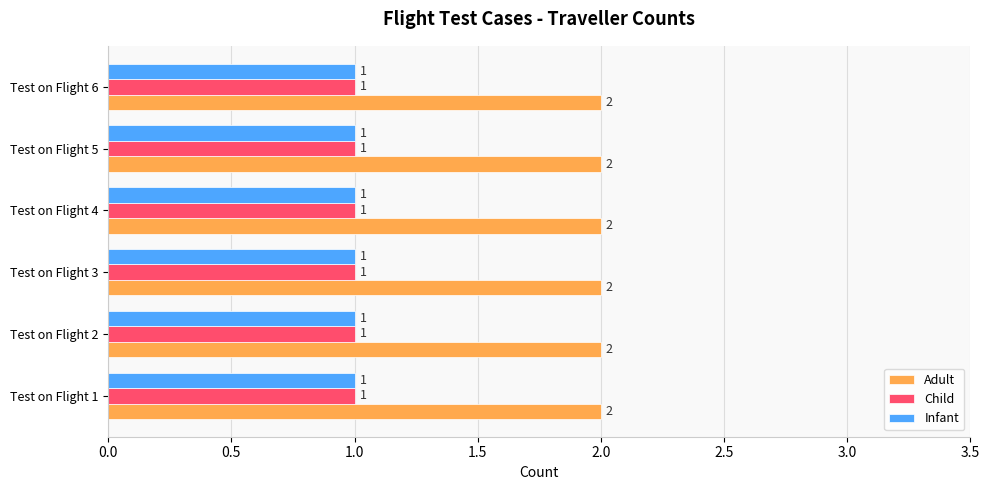

What is the sum of all Child values?

6